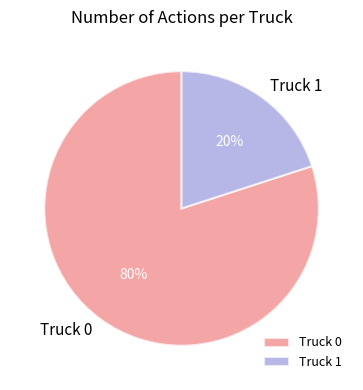

To the nearest percent, what is the average slice percentage?

50%